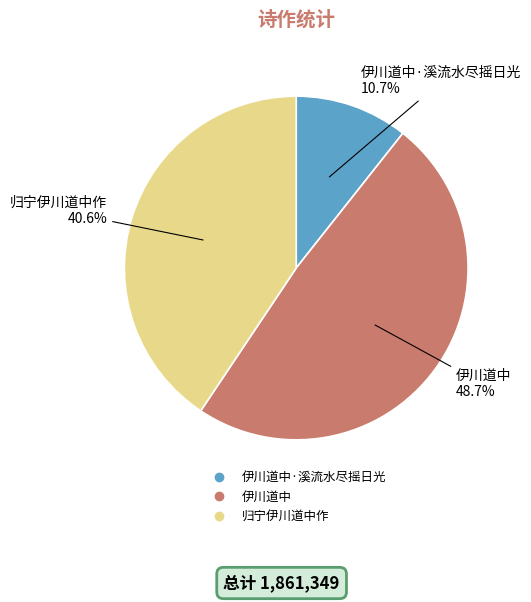

Is there any slice that represents more than half of the pie?

No